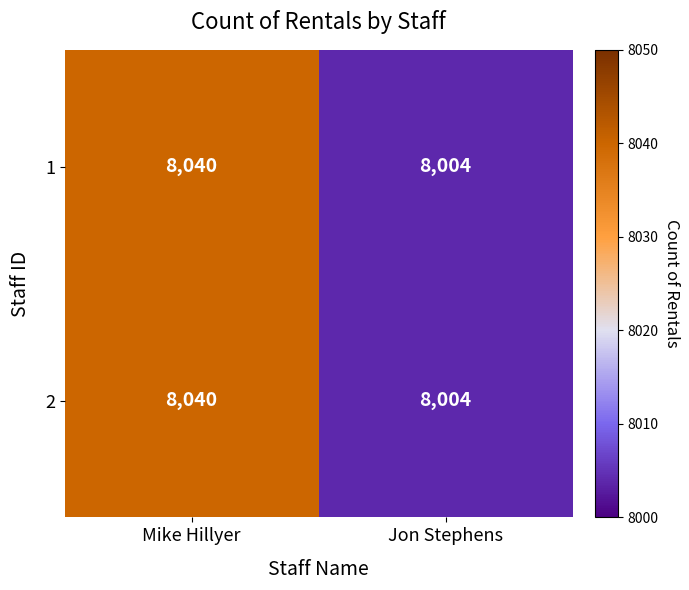

List the labels in order of 1 value, smallest first.

Jon Stephens, Mike Hillyer